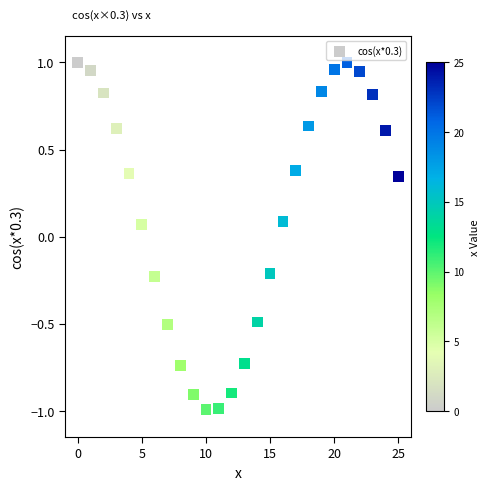

What is the range of Y values (max minus min)?

2.0